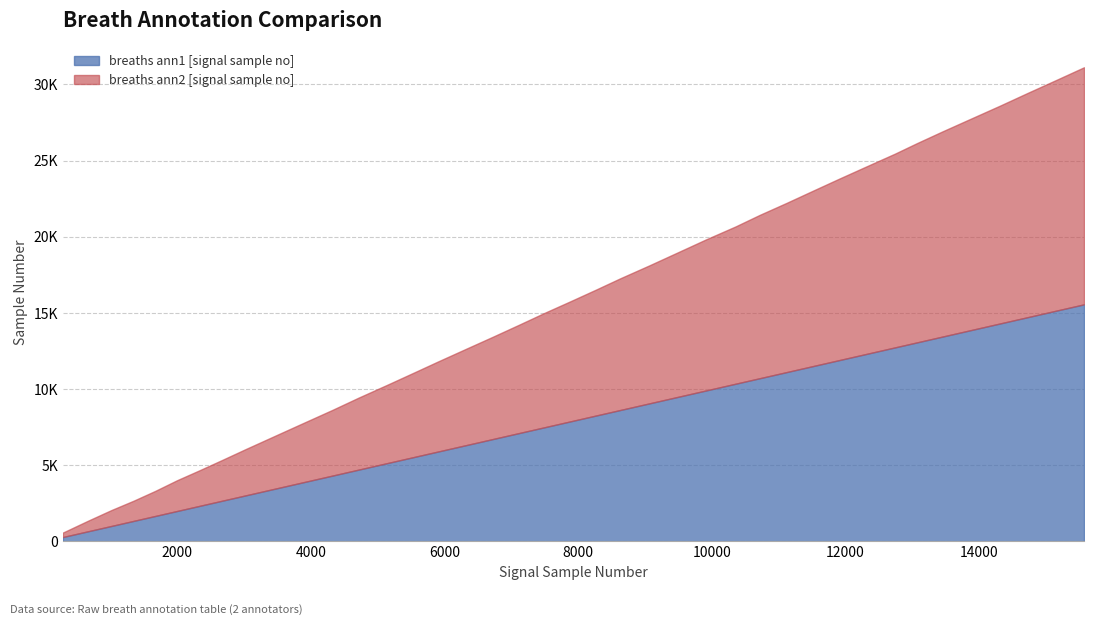

True or false: breaths ann2 [signal sample no] and breaths ann1 [signal sample no] cross at least once.

True